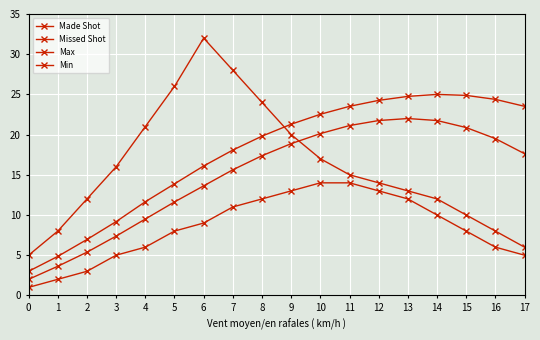

Rank the series at 15 from lowest to highest value.

Min, Max, Made Shot, Missed Shot